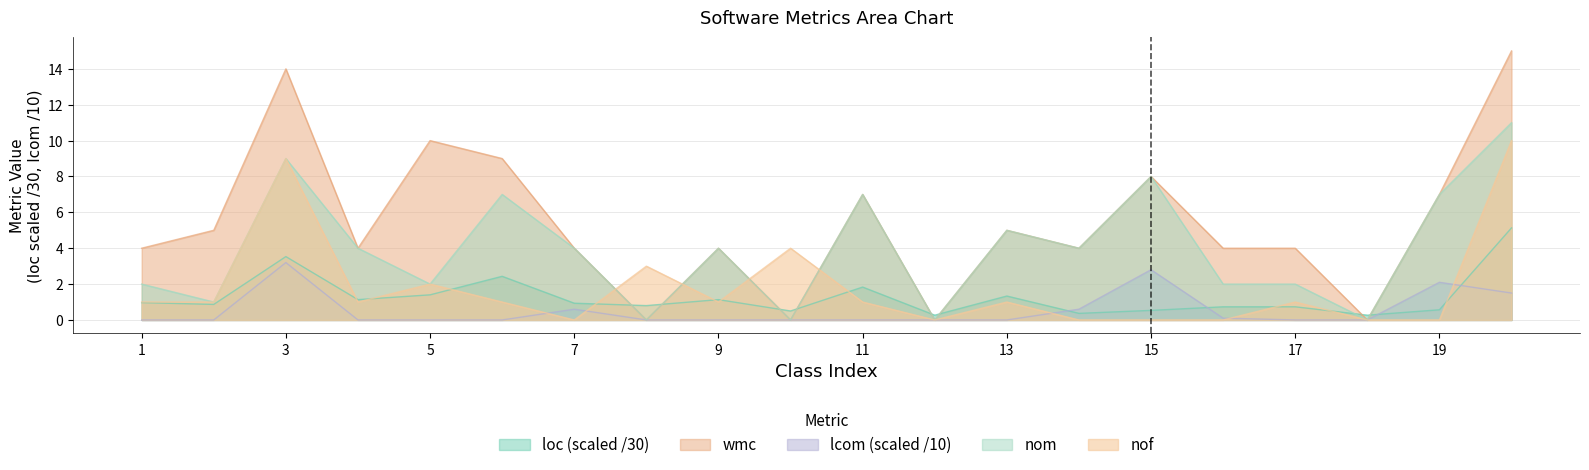

At which label does nom reach its minimum?

8